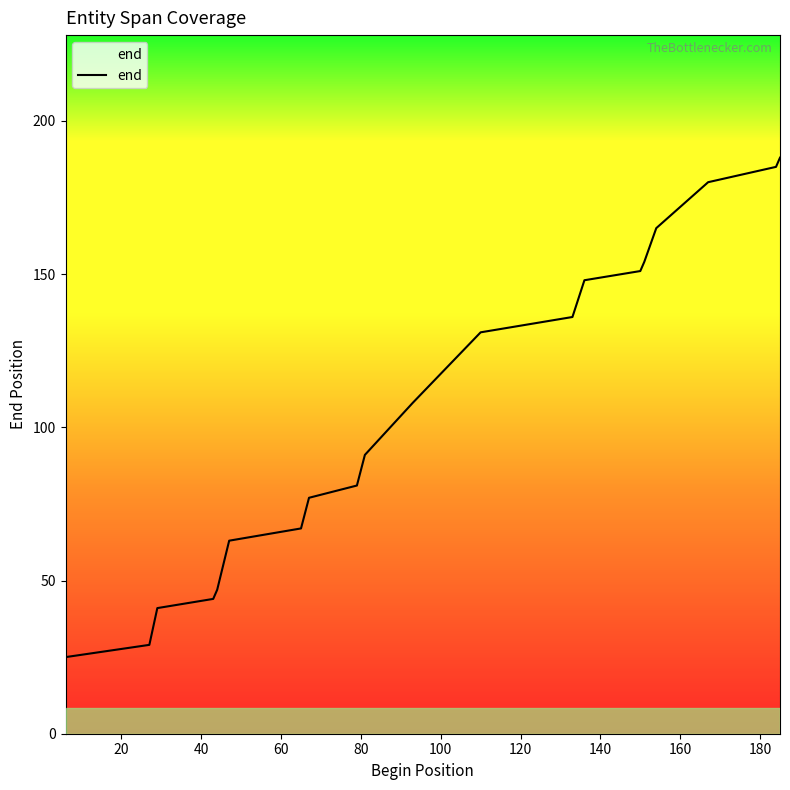

What is the minimum value shown in the chart?

25